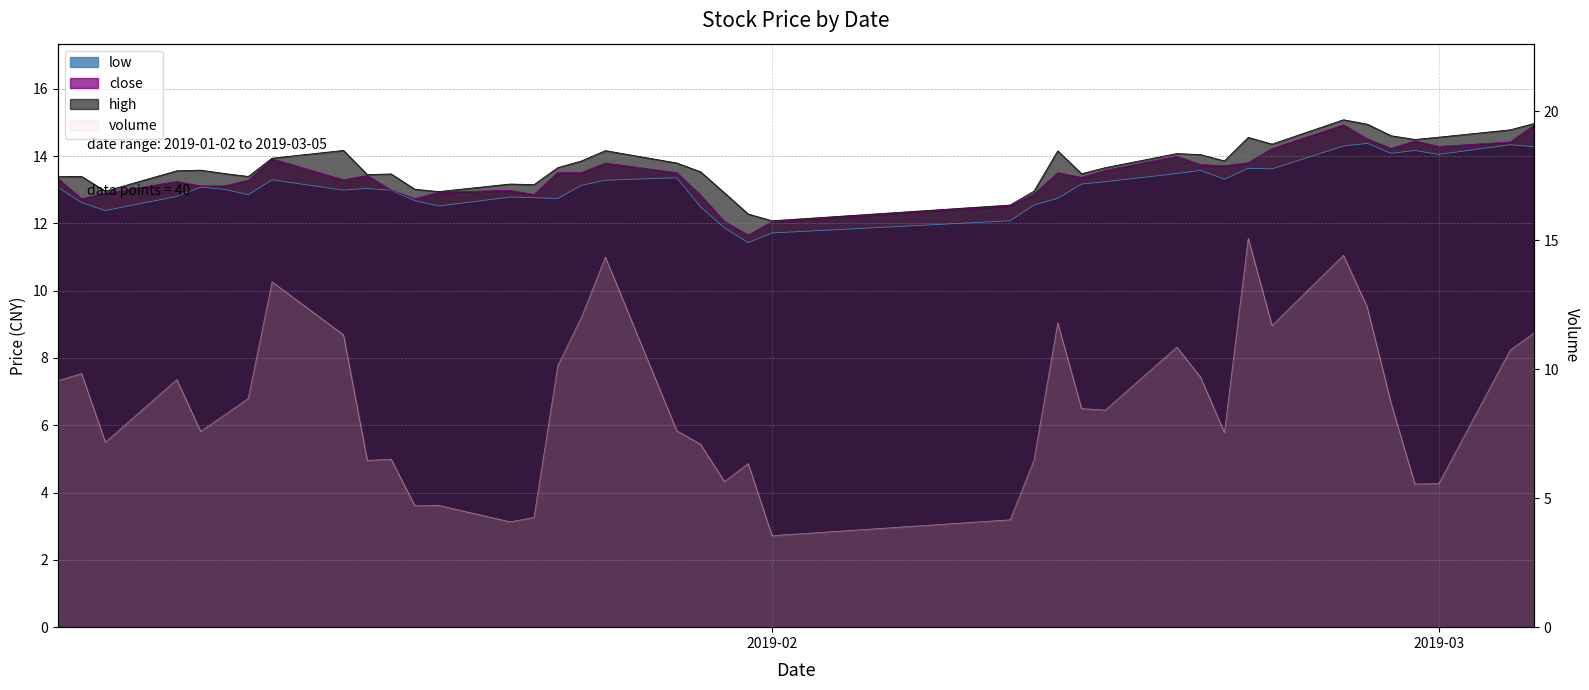

True or false: high has more than 2 points higher than both neighbors.

True